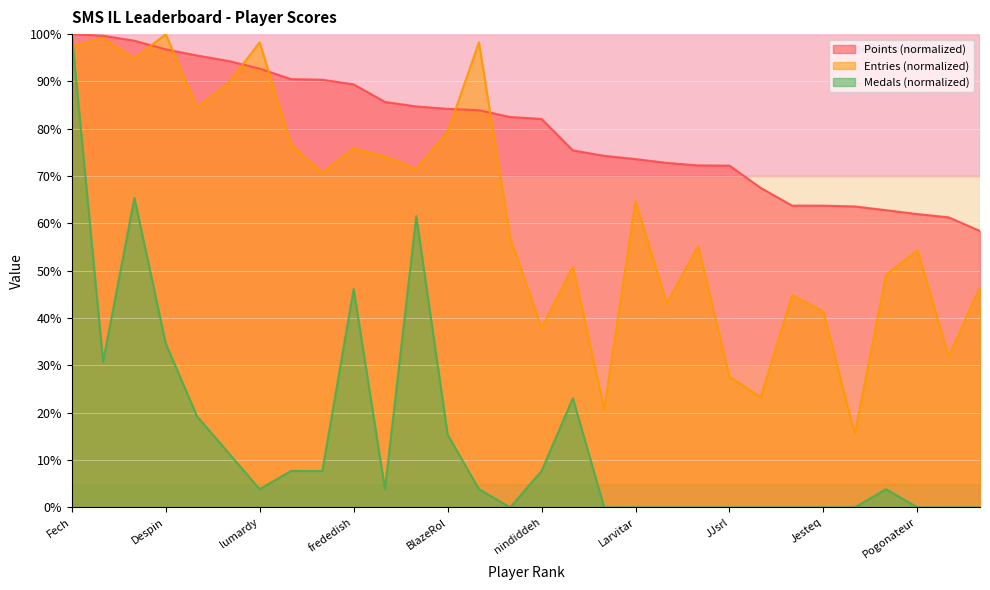

Reading left to right, extract all data points from this chart.

Points: Fech=100.0	Anonymous 3=99.7	FoundYourGun=98.6	Despin=96.8	Anonymous 4=95.5	Rimato13=94.3	lumardy=92.7	Jpep=90.5	Anonymous 5=90.4	frededish=89.4	AverageTrey=85.7	Jer=84.7	BlazeRol=84.2	shoutplenty=83.9	Anonymous 6=82.5	nindiddeh=82.1	Inkstar=75.4	Switchmaster64=74.3	Larvitar=73.6	Weegee=72.8	Anonymous 11=72.3	JJsrl=72.2	Ipsen.k=67.5	Skitch=63.8	Jesteq=63.8	Pancakez=63.6	AudioKillers=62.8	Pogonateur=62.0	PumpMan=61.3	RSW=58.4
Medals: Fech=100.0	Anonymous 3=30.8	FoundYourGun=65.4	Despin=34.6	Anonymous 4=19.2	Rimato13=11.5	lumardy=3.8	Jpep=7.7	Anonymous 5=7.7	frededish=46.2	AverageTrey=3.8	Jer=61.5	BlazeRol=15.4	shoutplenty=3.8	Anonymous 6=0.0	nindiddeh=7.7	Inkstar=23.1	Switchmaster64=0.0	Larvitar=0.0	Weegee=0.0	Anonymous 11=0.0	JJsrl=0.0	Ipsen.k=0.0	Skitch=0.0	Jesteq=0.0	Pancakez=0.0	AudioKillers=3.8	Pogonateur=0.0	PumpMan=0.0	RSW=0.0
Entries: Fech=97.4	Anonymous 3=99.1	FoundYourGun=94.8	Despin=100.0	Anonymous 4=84.5	Rimato13=89.7	lumardy=98.3	Jpep=76.7	Anonymous 5=70.7	frededish=75.9	AverageTrey=74.1	Jer=71.6	BlazeRol=79.3	shoutplenty=98.3	Anonymous 6=56.9	nindiddeh=37.9	Inkstar=50.9	Switchmaster64=20.7	Larvitar=64.7	Weegee=43.1	Anonymous 11=55.2	JJsrl=27.6	Ipsen.k=23.3	Skitch=44.8	Jesteq=41.4	Pancakez=15.5	AudioKillers=49.1	Pogonateur=54.3	PumpMan=31.9	RSW=46.6